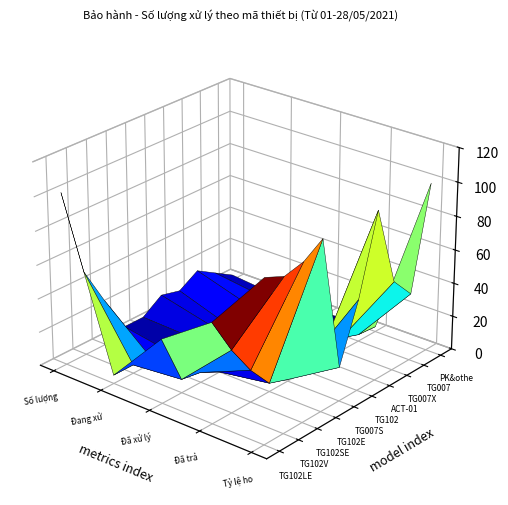

What is the maximum value for Số lượng?

102.0